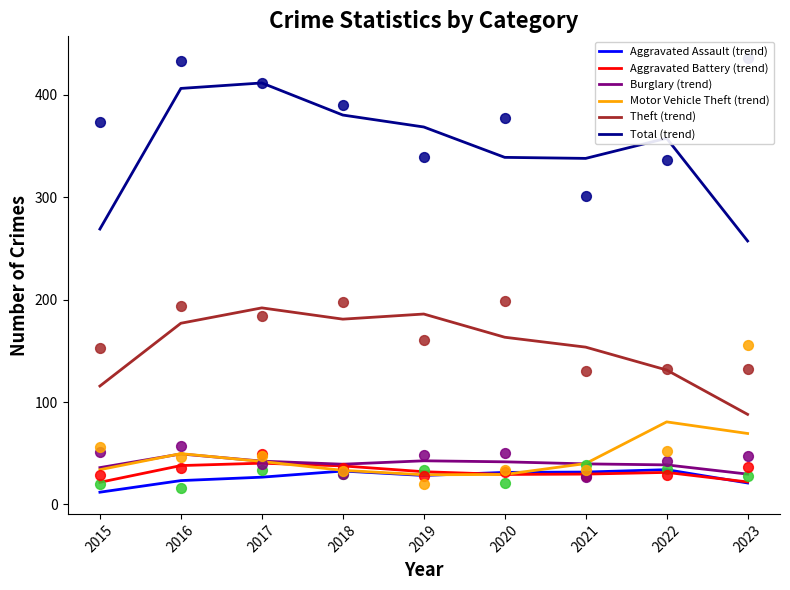

Which series reaches the minimum Y coordinate?

Aggravated Assault